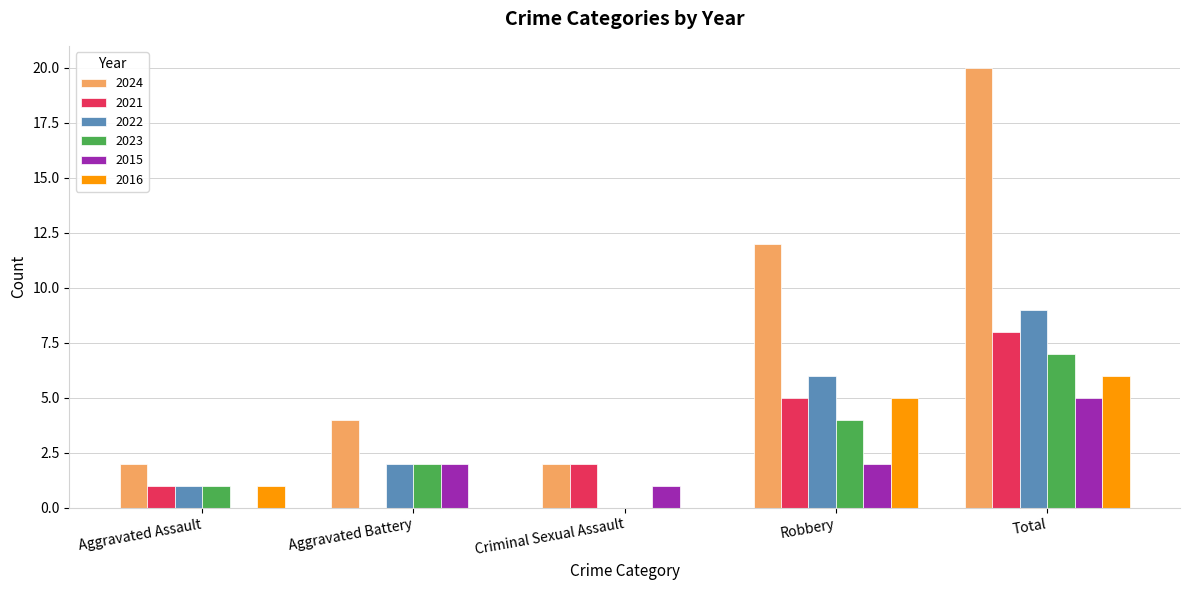

What is the highest value of the 2021 series?

8